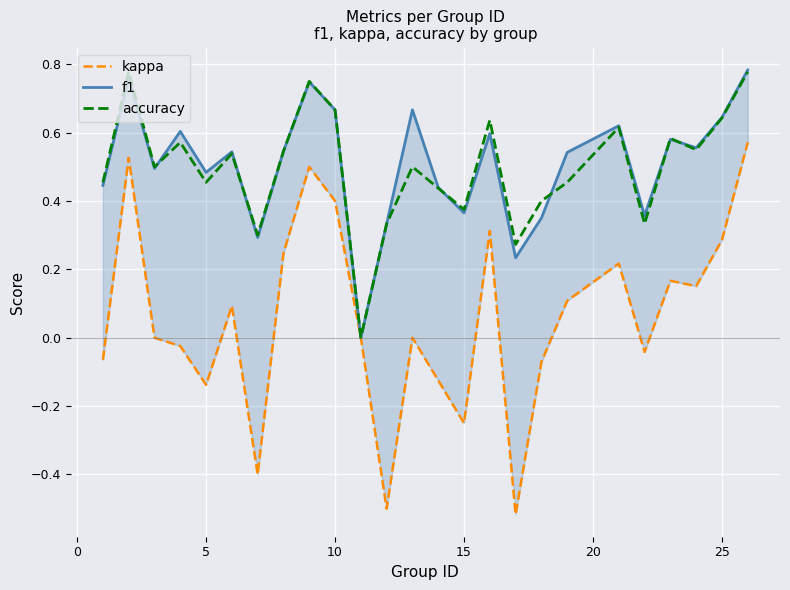

The value of accuracy at 8 is 1.3. True or false?

False